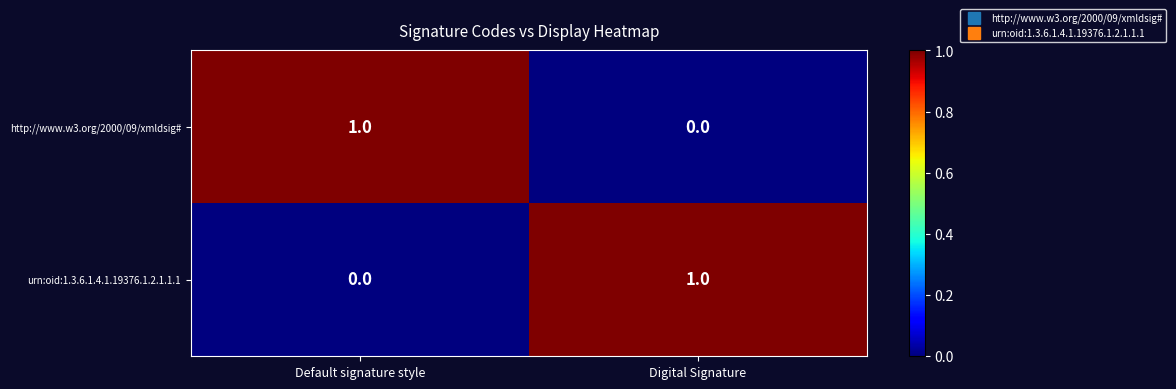

The urn:oid:1.3.6.1.4.1.19376.1.2.1.1.1 series shows 0 at Default signature style. True or false?

True